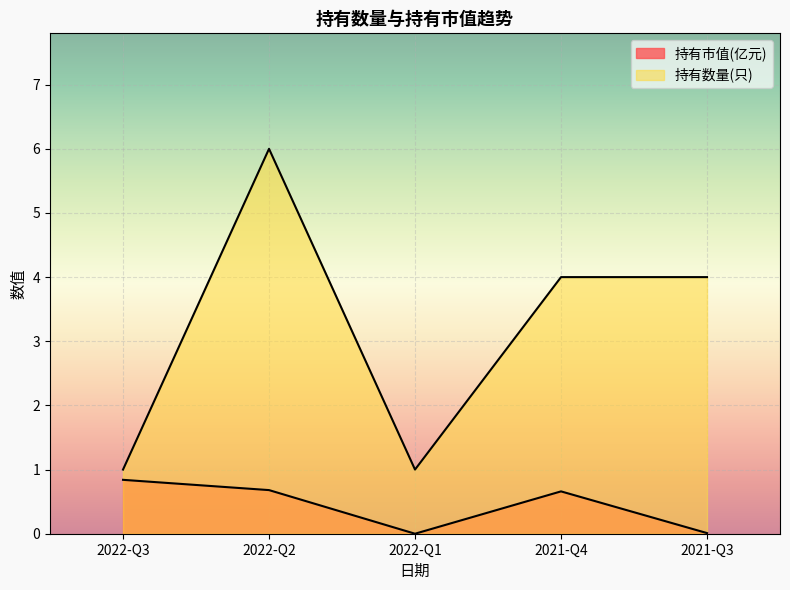

What is the maximum value shown in the chart?

6.0